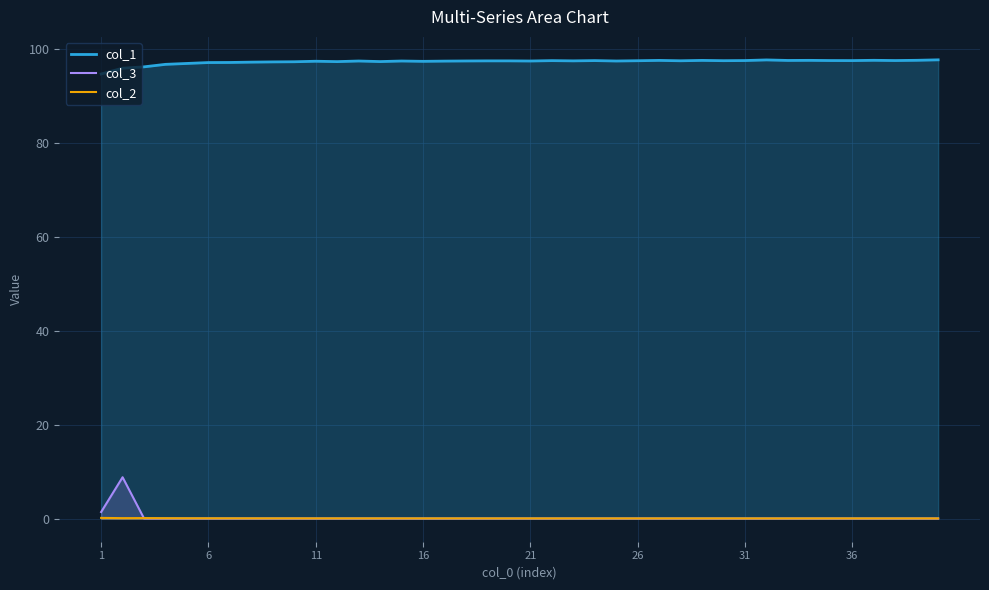

The col_1 series shows 39.5 at 11. True or false?

False